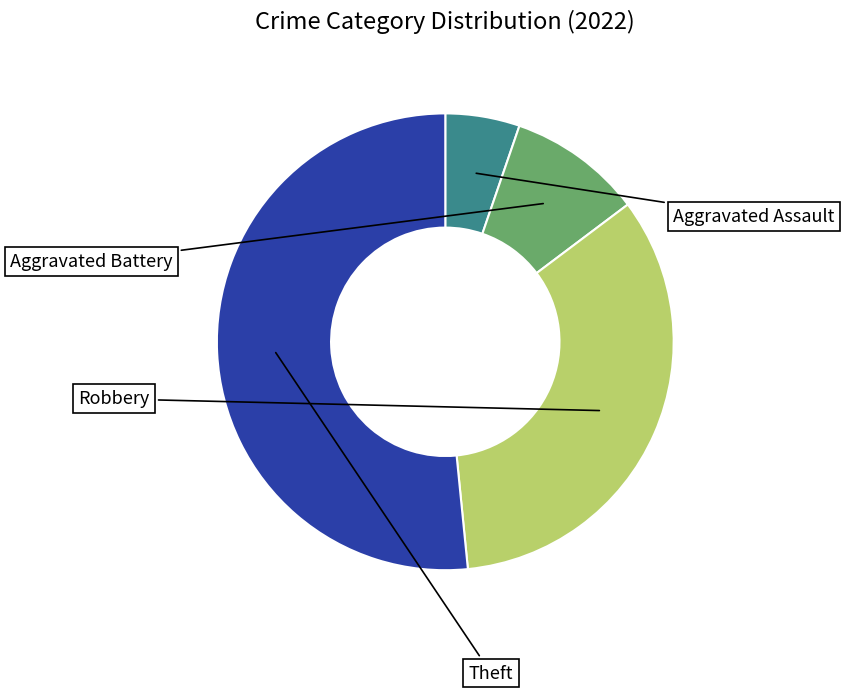

Is there any slice that represents more than half of the pie?

Yes